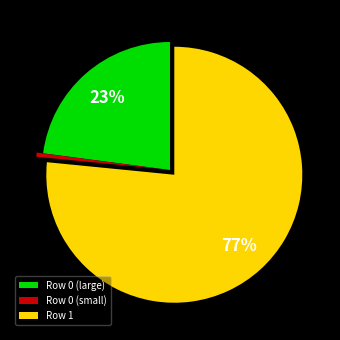

Is Row 1 the majority of the pie?

Yes